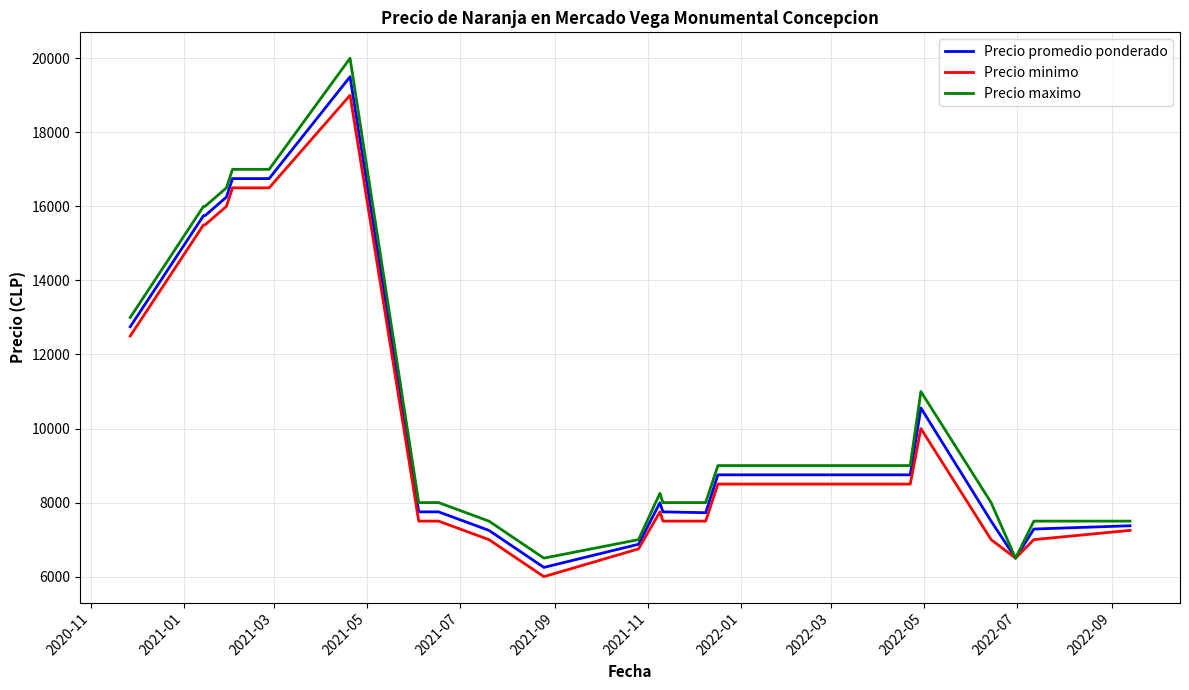

What is the difference between the second highest and second lowest values in the Precio promedio ponderado series?

10250.0